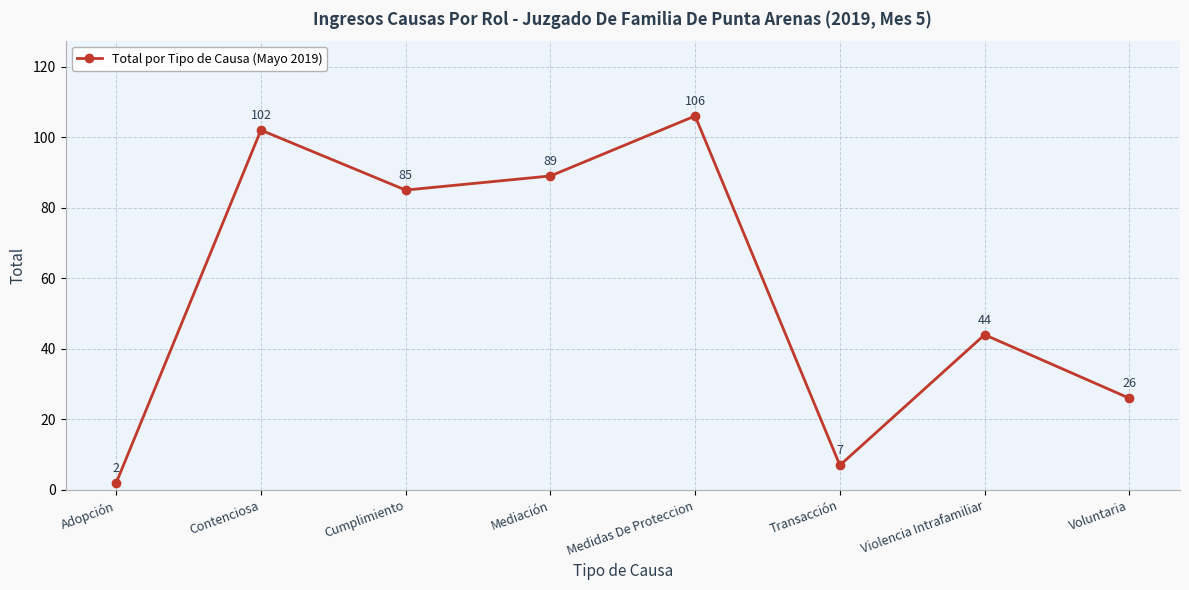

What is the approximate value at Violencia Intrafamiliar?

44